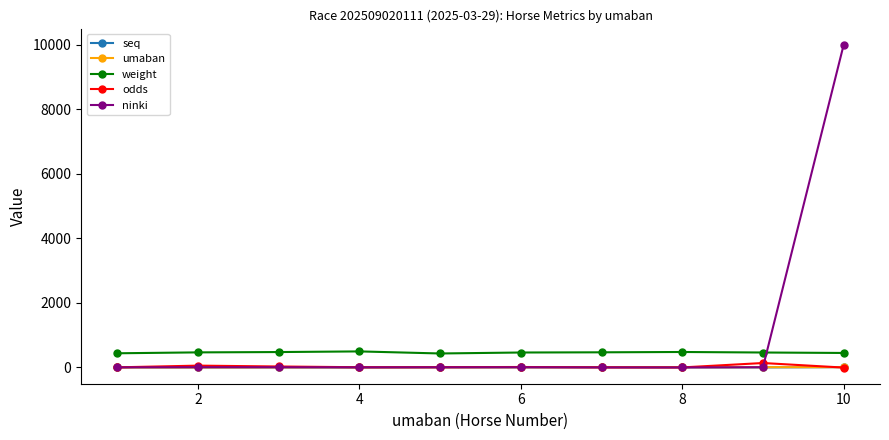

Which series has the largest total across all categories?

ninki